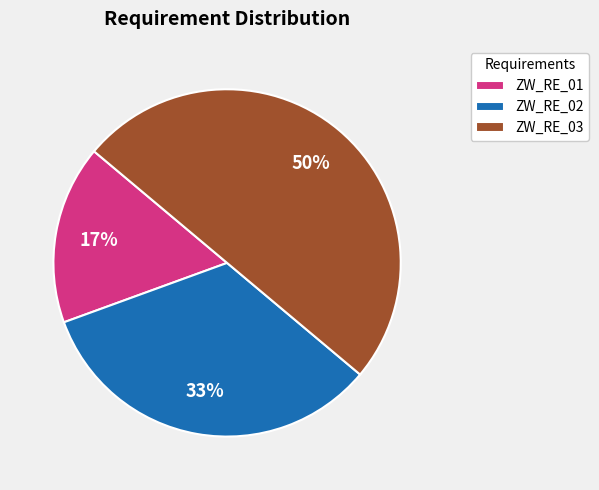

To the nearest percent, what portion does ZW_RE_01 represent?

17%